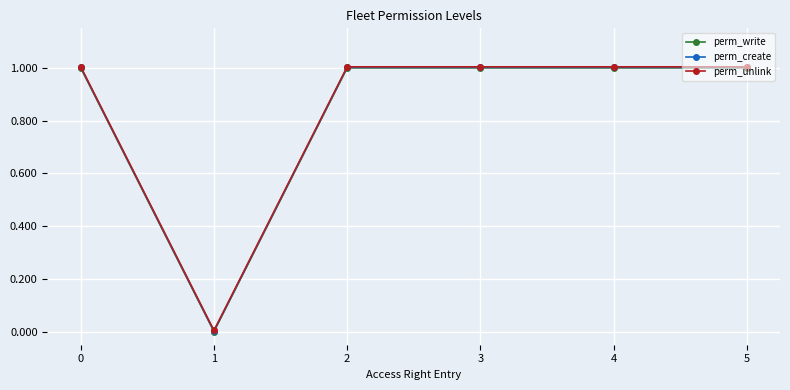

How many categories are shown in the chart?

6